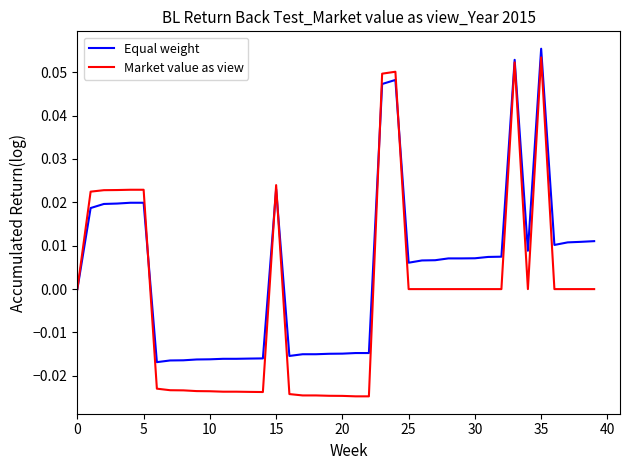

Which series has the widest spread of values?

Market value as view